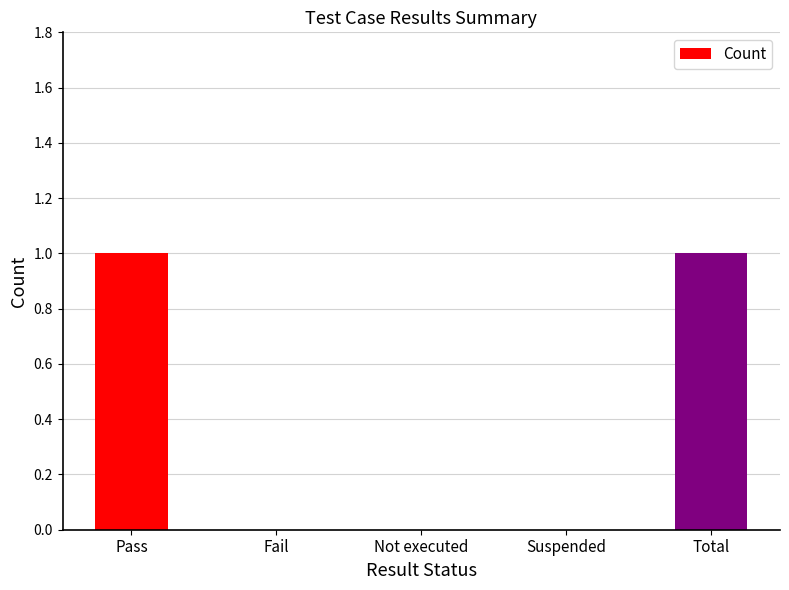

What is the greatest value displayed?

1